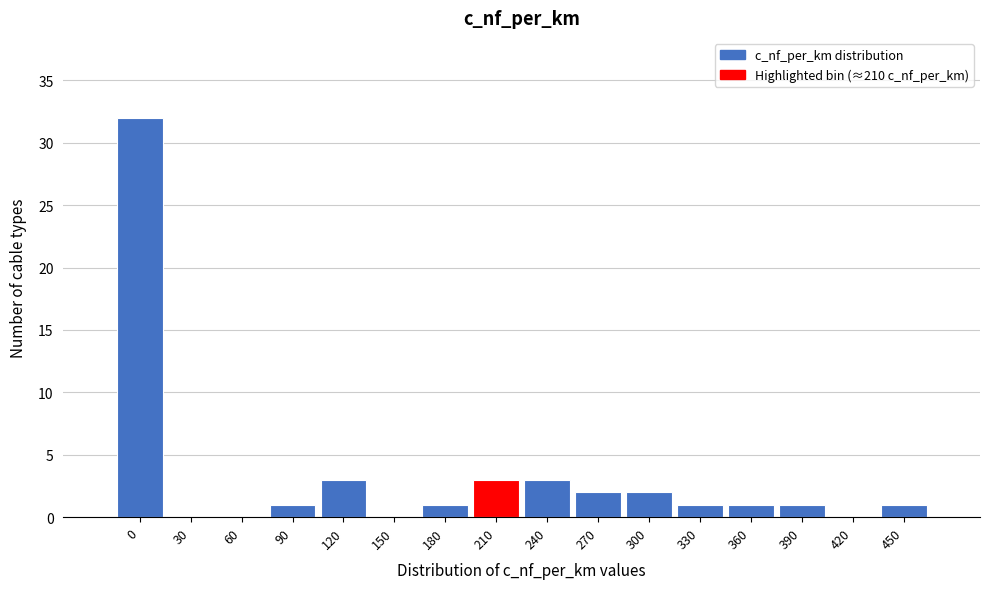

Reading left to right, extract all data points from this chart.

0=32	30=0	60=0	90=1	120=3	150=0	180=1	210=3	240=3	270=2	300=2	330=1	360=1	390=1	420=0	450=1